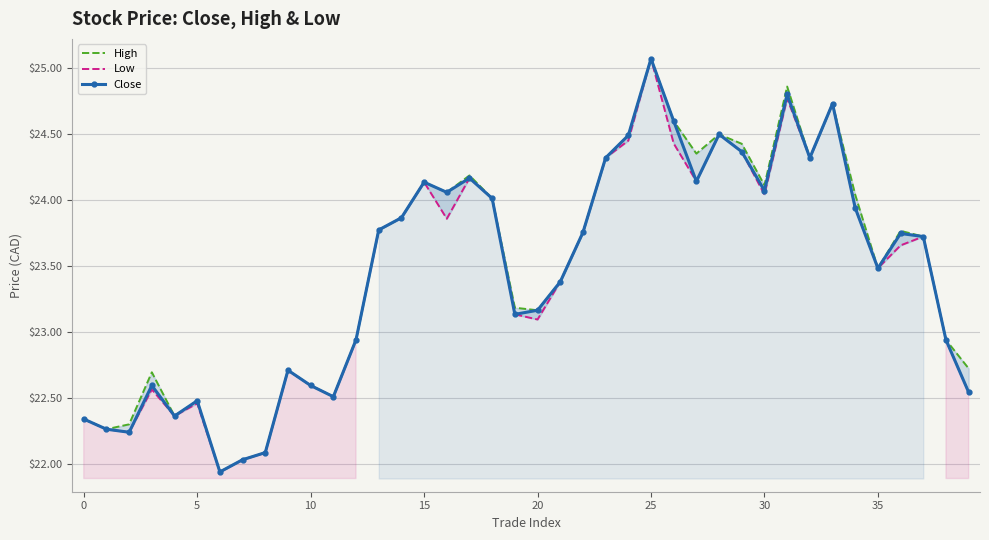

What is the maximum value for Close?

25.1